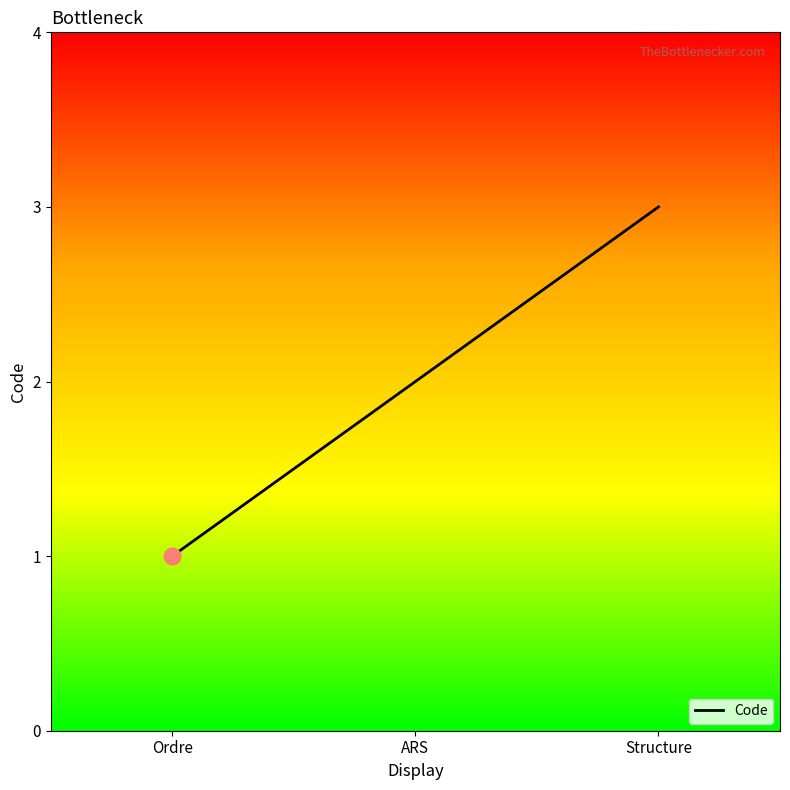

Between ARS and Structure, which is larger?

Structure